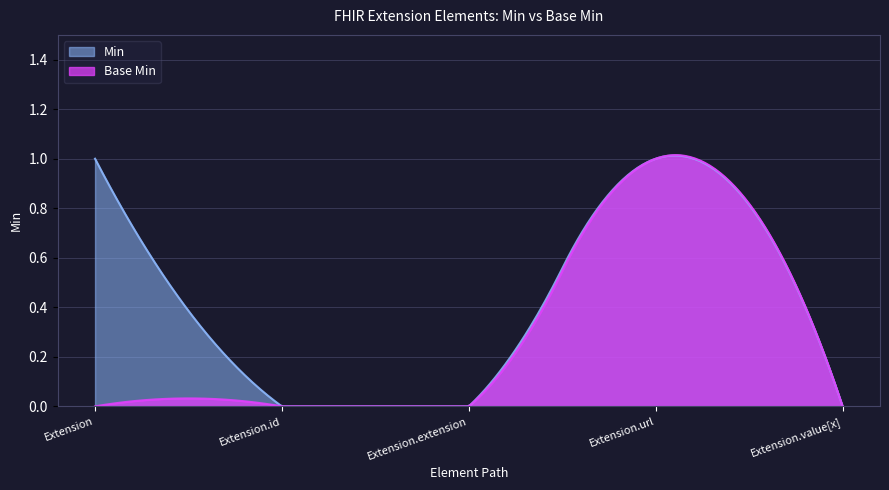

Reading left to right, transcribe all the data shown in this chart.

Min: Extension=1	Extension.id=0	Extension.extension=0	Extension.url=1	Extension.value[x]=0
Base Min: Extension=0	Extension.id=0	Extension.extension=0	Extension.url=1	Extension.value[x]=0